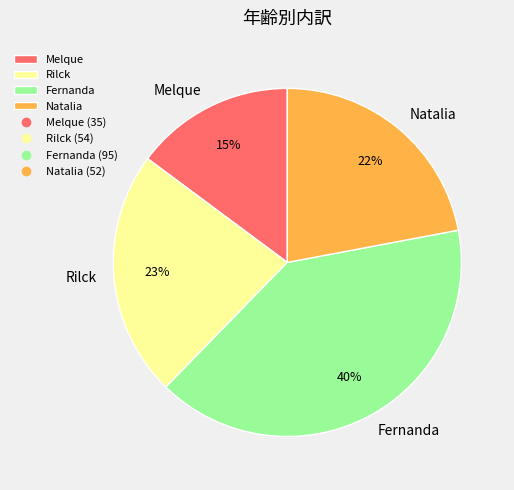

How many slices are in this pie chart?

4